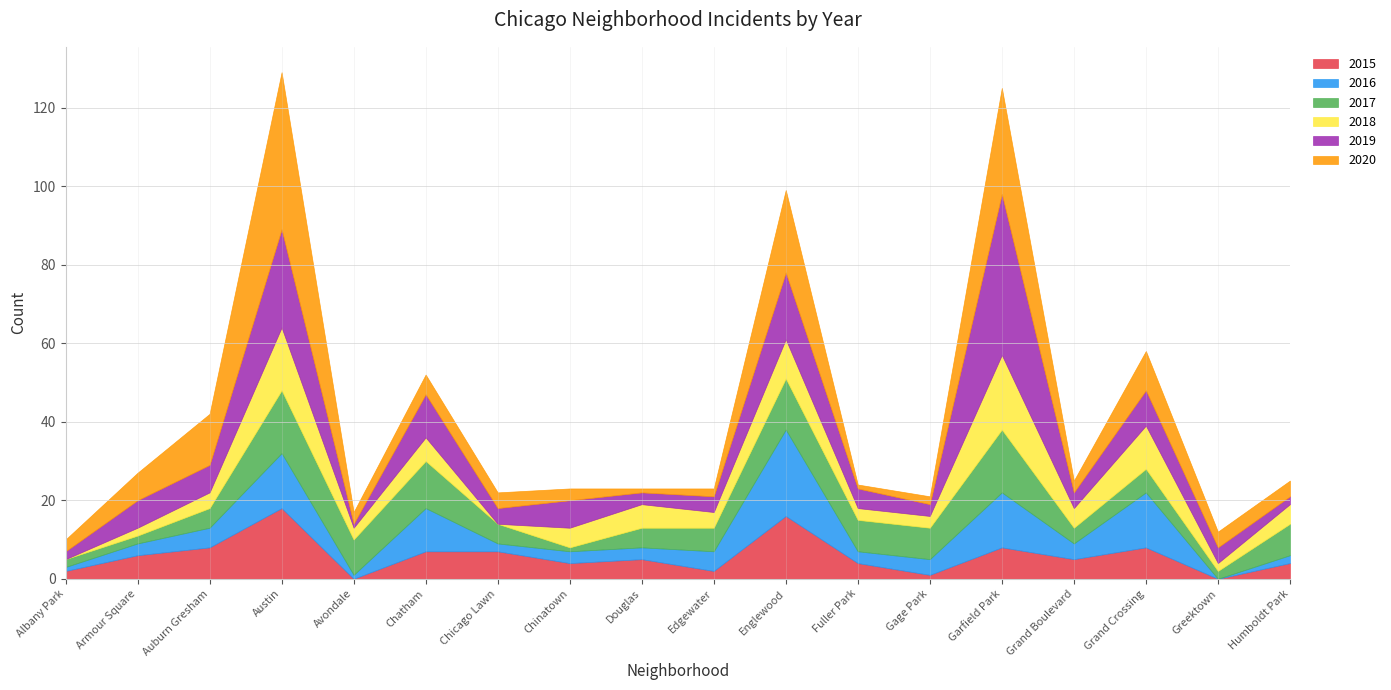

What is the label of the 17th point from the left?

Greektown